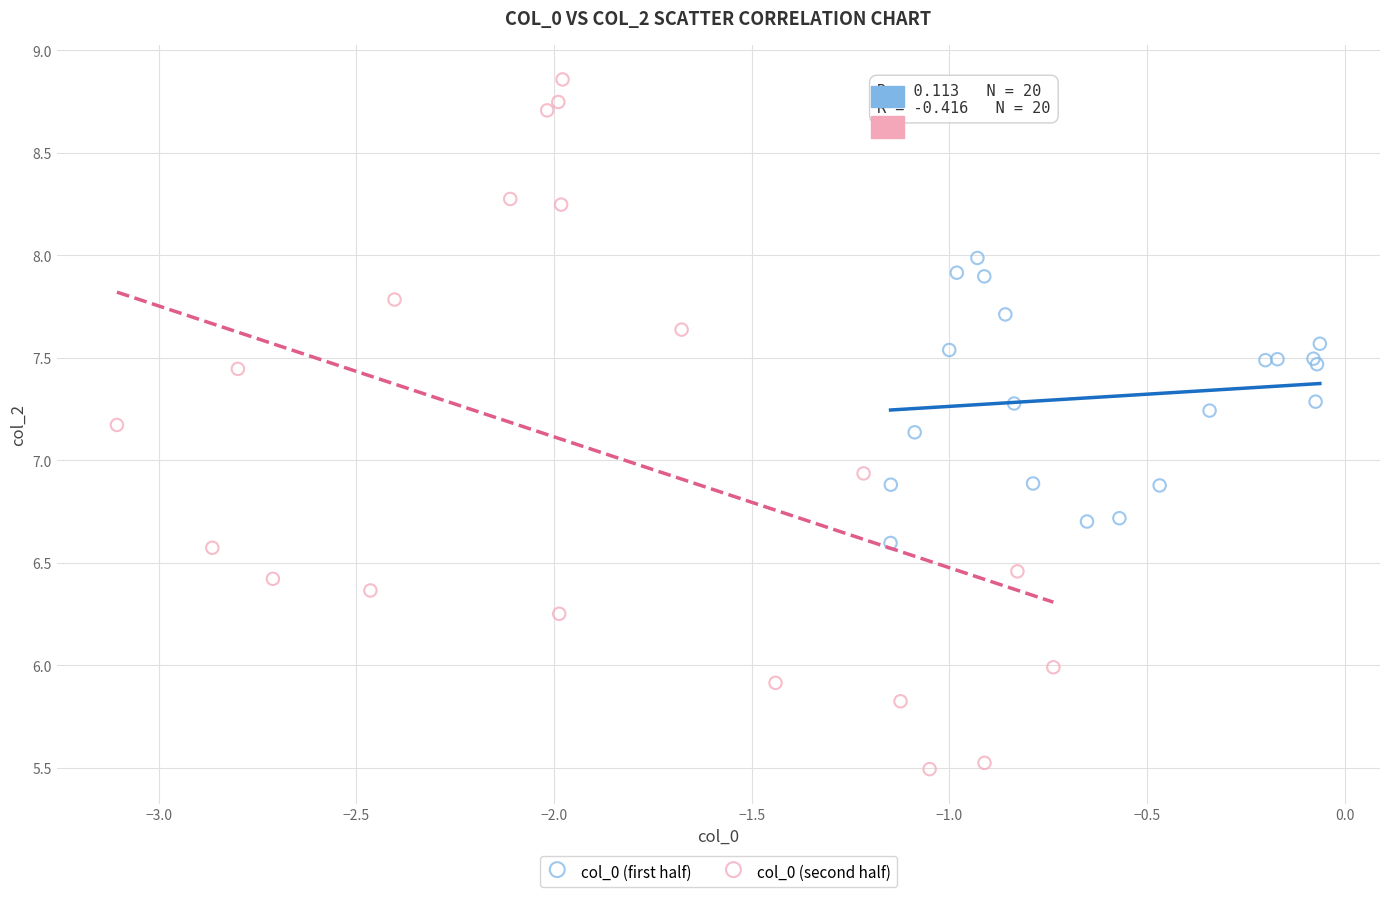

Which series has the largest Y range (max minus min)?

col_0 (second half)